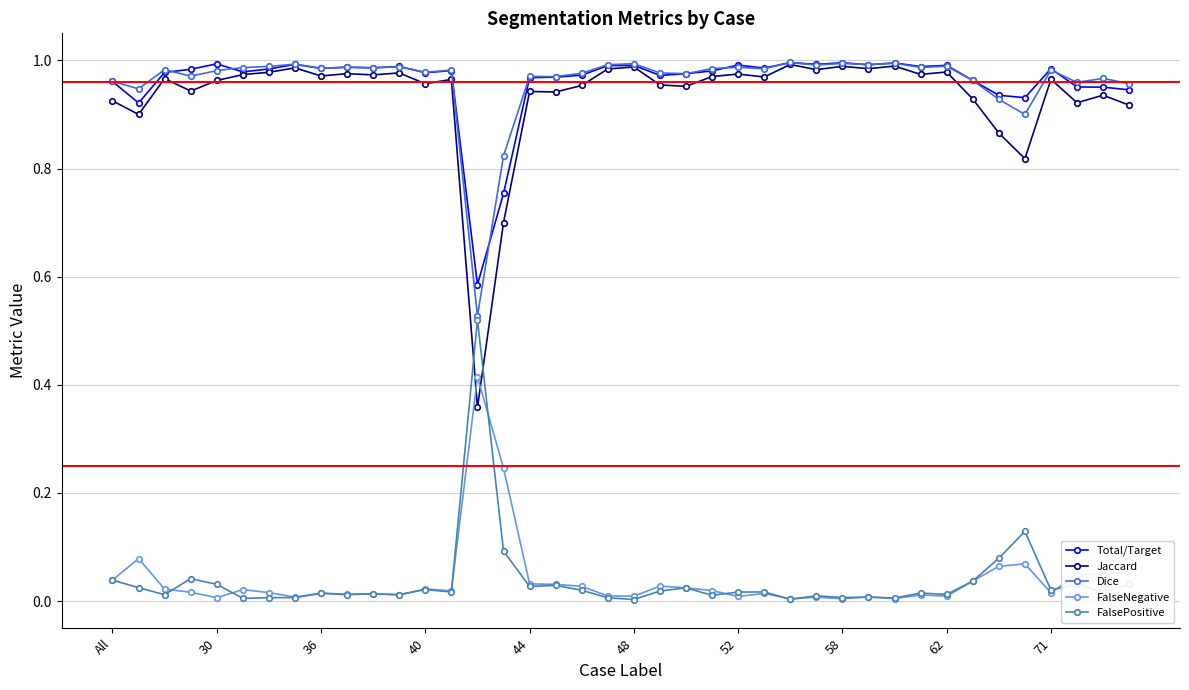

Which series has the widest spread of values?

Jaccard